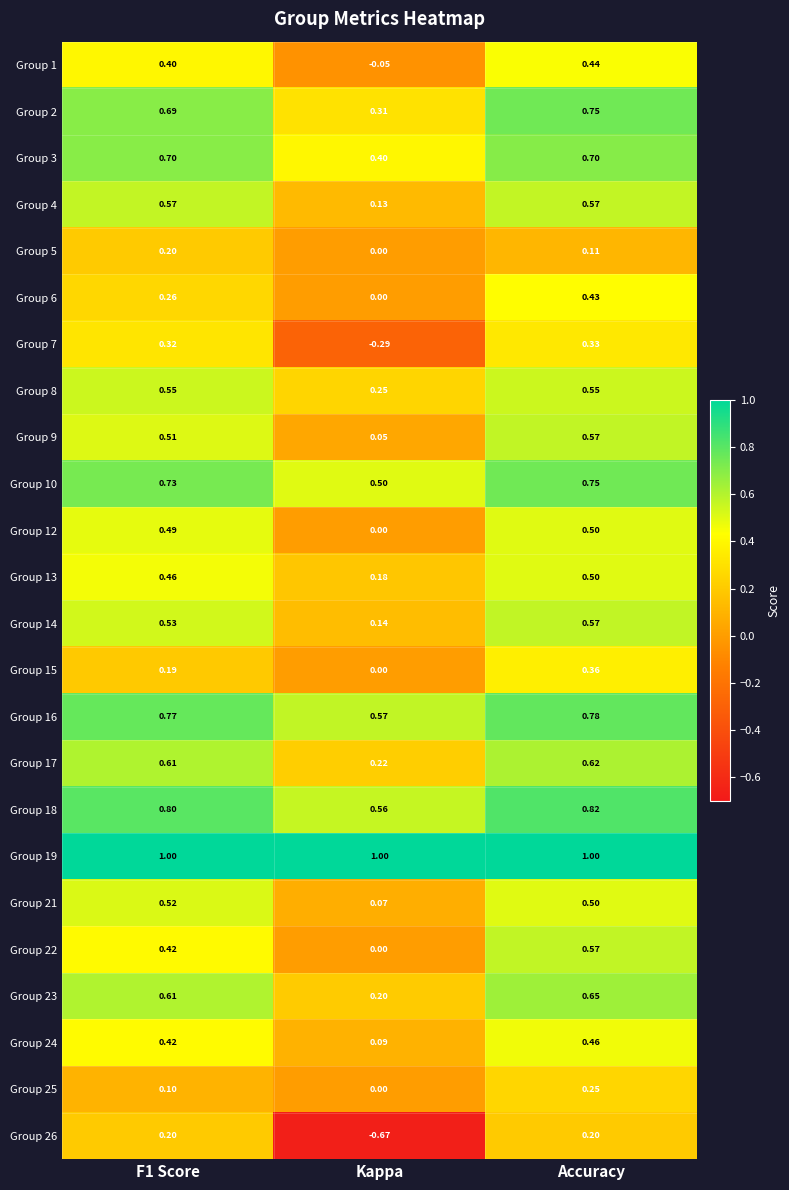

Where is Group 7 nearest to the value 0?

Kappa